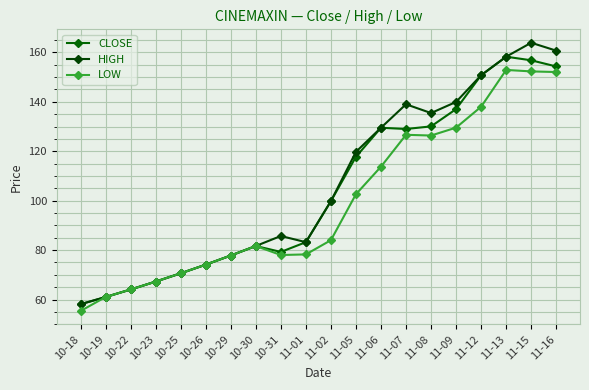

Read the HIGH value at 10-18.

58.1